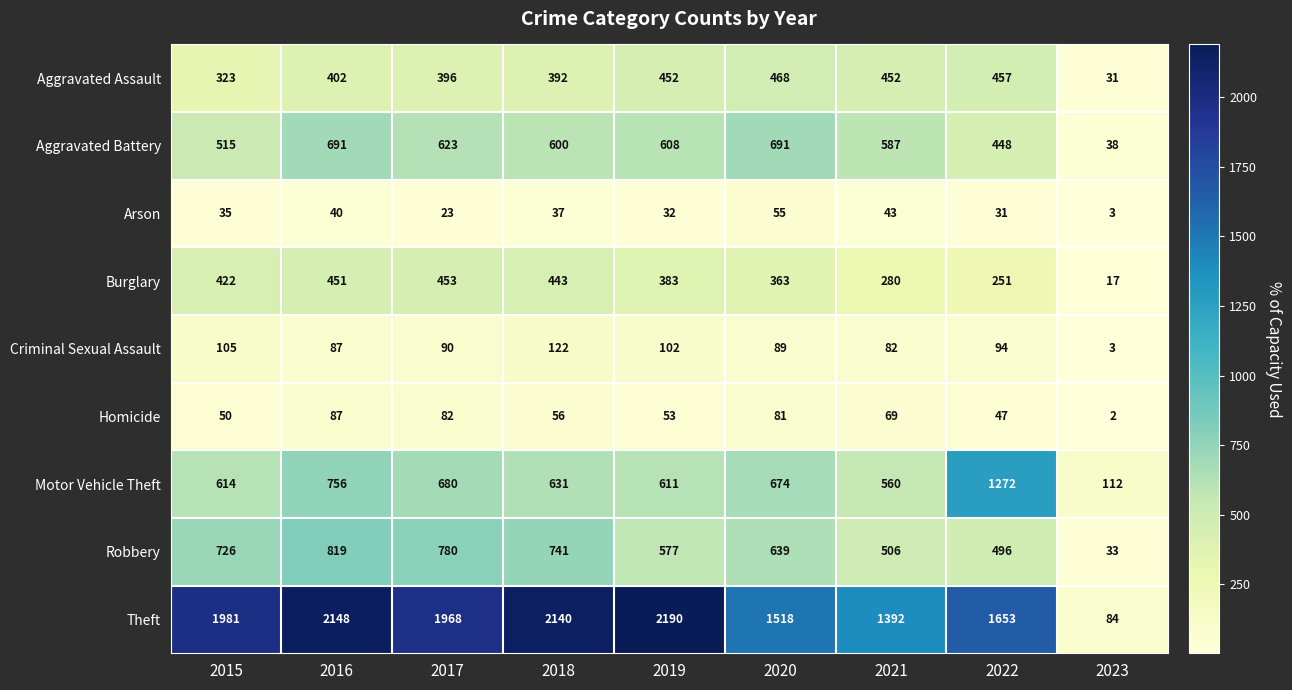

Which label corresponds to the largest value in the chart?

2019